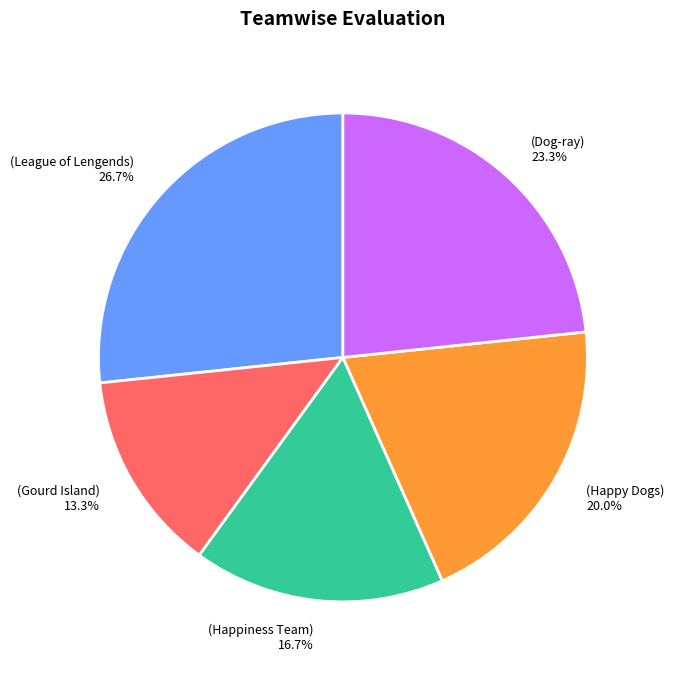

Between (Dog-ray) 23.3% and (Happiness Team) 16.7%, which is larger?

(Dog-ray) 23.3%